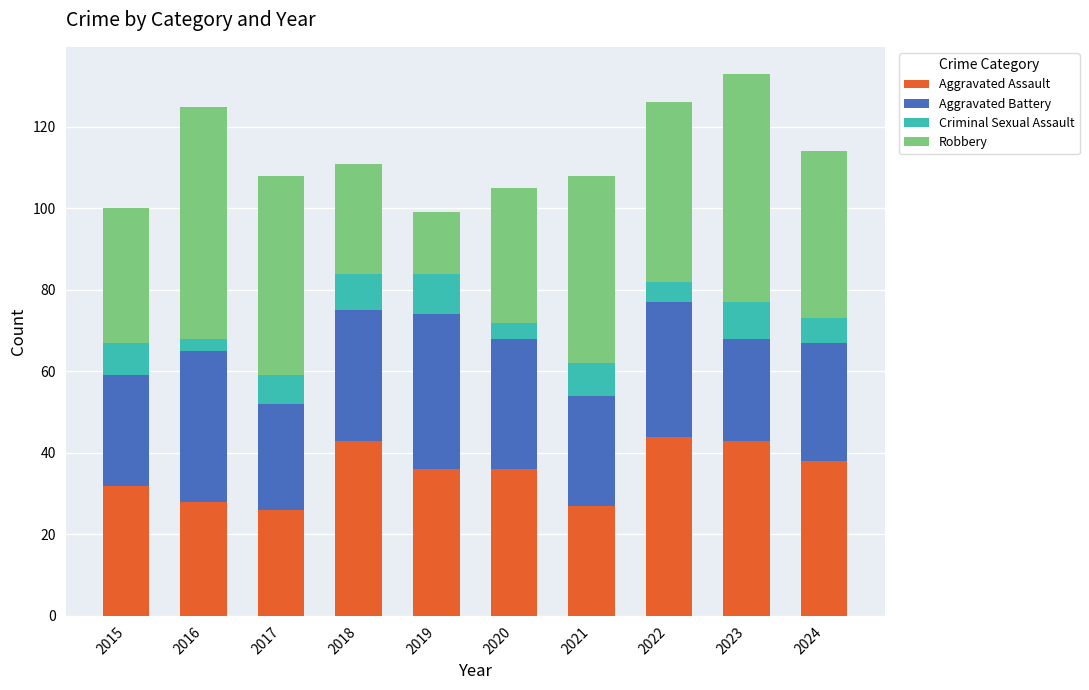

What is the minimum value for Aggravated Assault?

26